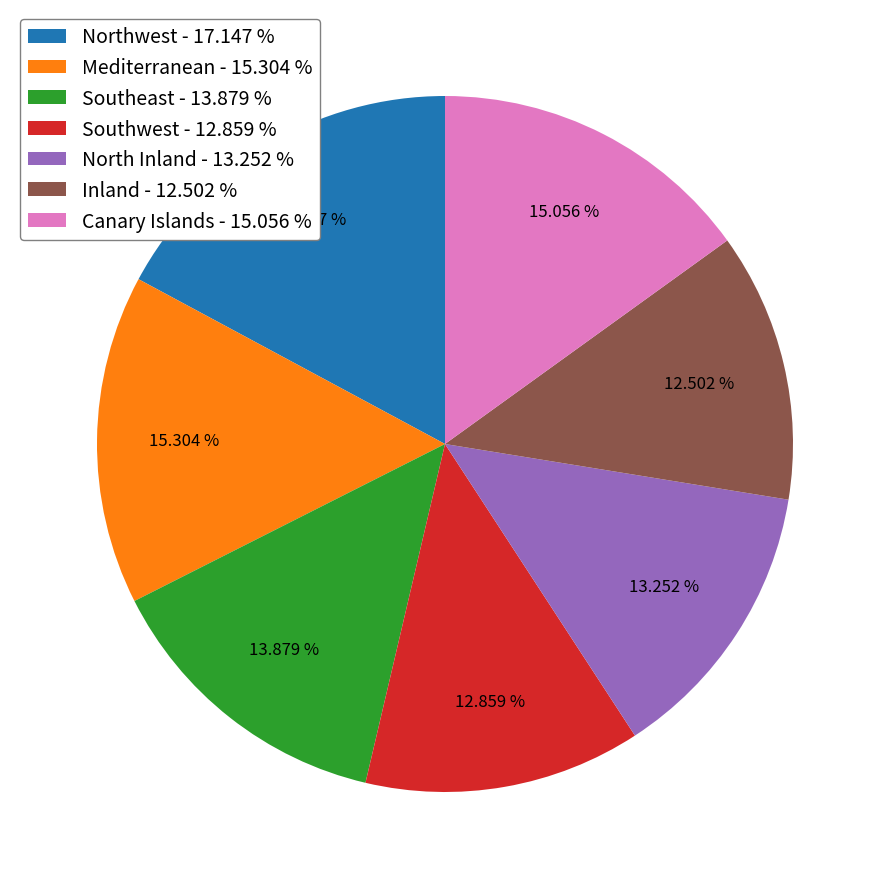

Combined, do Southwest and Mediterranean account for over 50%?

No